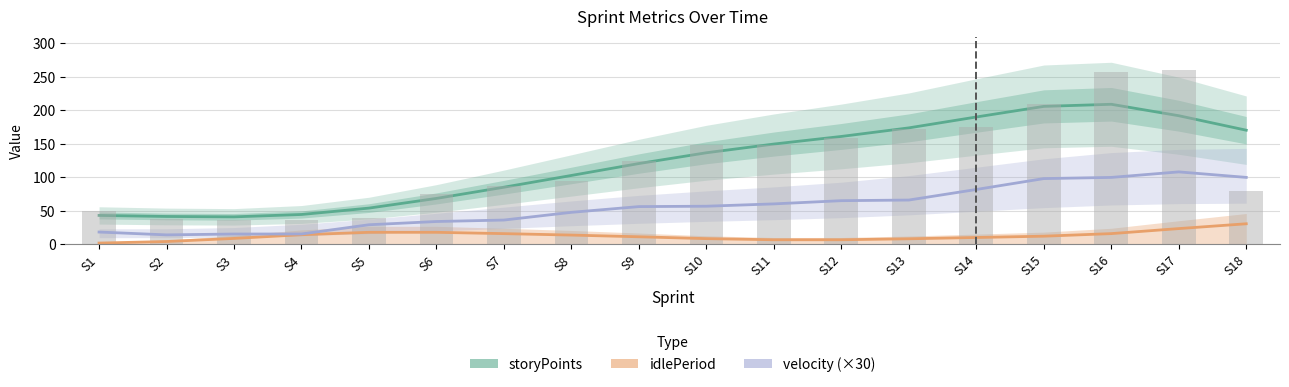

True or false: storyPoints has a value of 278.1 at S16.

False